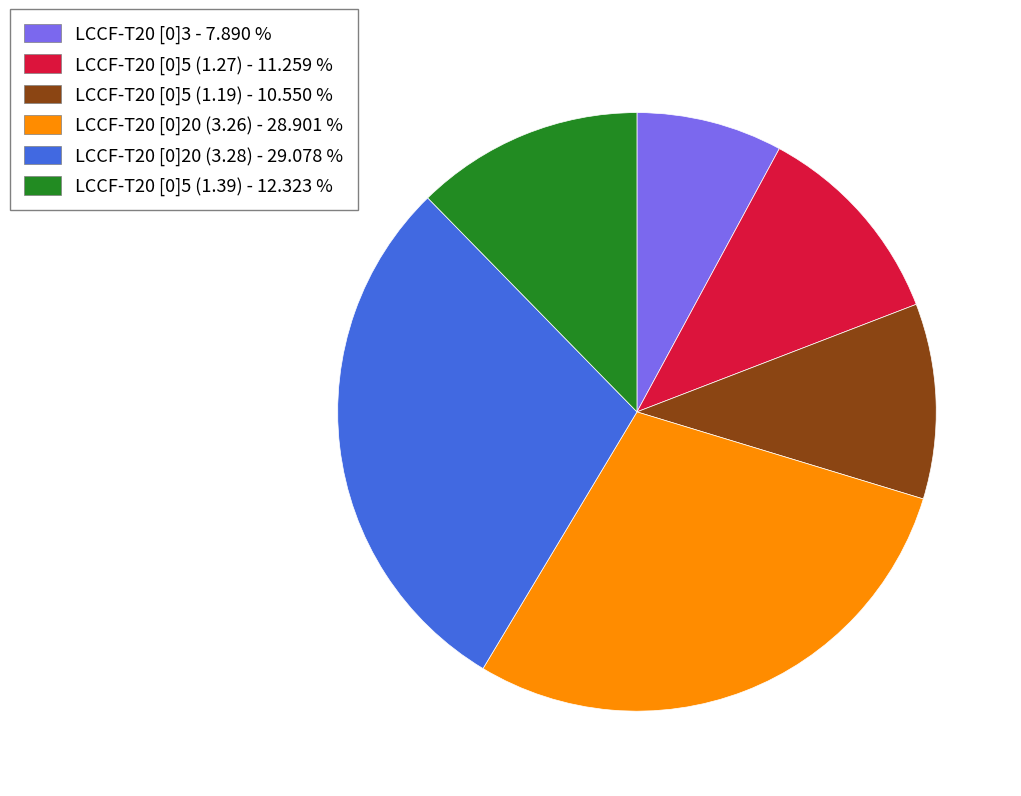

How many slices are in this pie chart?

6